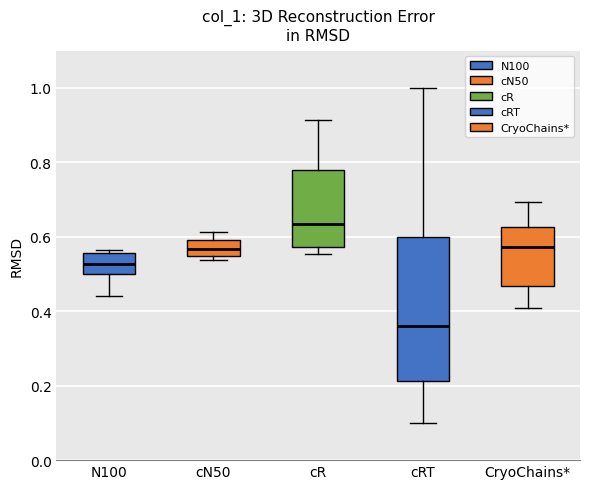

Reading left to right, transcribe this box plot: for each box, give where its median line is, the range the box spans, and where its two whiskers end, as read against the y-axis. The values are not printed on the chart, so give them approximately, as read against the axis.

N100: median 0.52, box 0.50 to 0.56, whiskers 0.44 to 0.56 (just above the box's upper edge)
cN50: median 0.56, box 0.54 to 0.60, whiskers 0.54 (just below the box's lower edge) to 0.62
cR: median 0.64, box 0.58 to 0.78, whiskers 0.56 to 0.92
cRT: median 0.36, box 0.22 to 0.60, whiskers 0.10 to 1.00
CryoChains*: median 0.58, box 0.46 to 0.62, whiskers 0.40 to 0.70